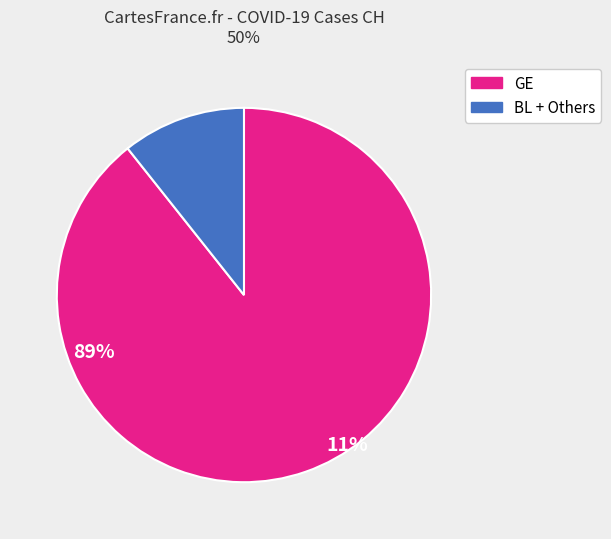

Is there a majority slice in this chart?

Yes